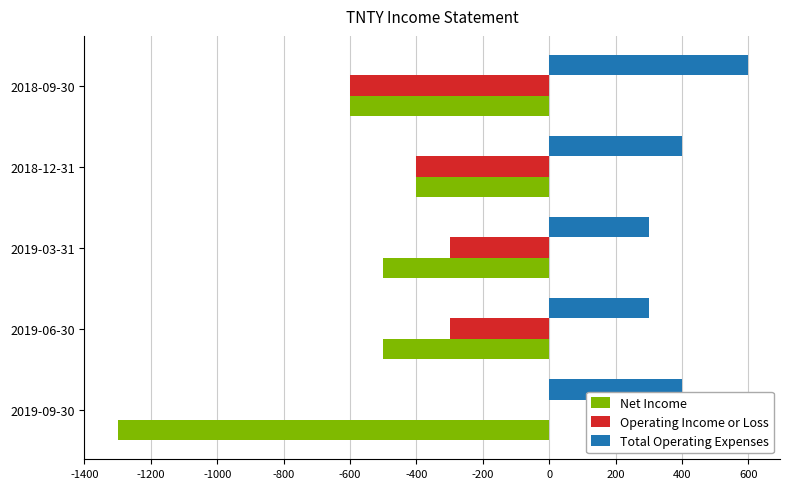

Is the value of Total Operating Expenses at 2019-09-30 greater than the value of Operating Income or Loss at 2019-03-31?

Yes